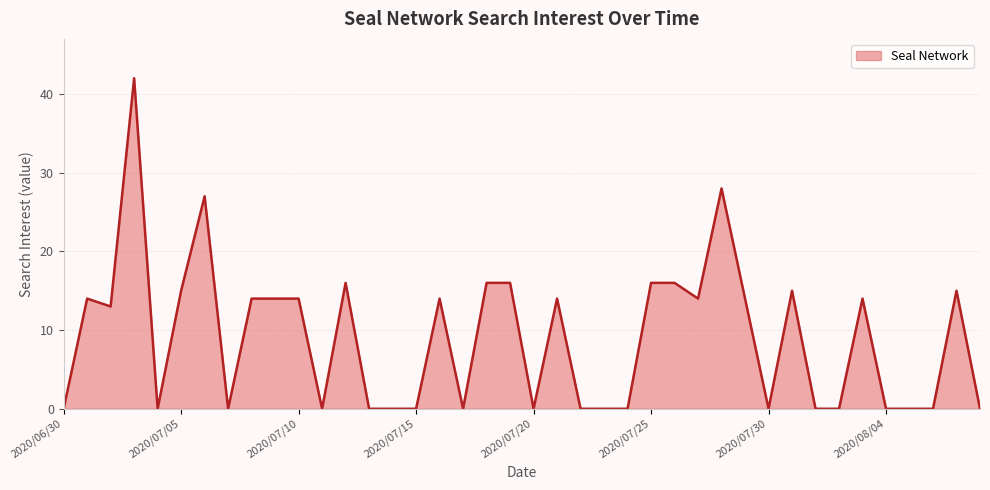

What is the difference between the maximum and minimum values?

42